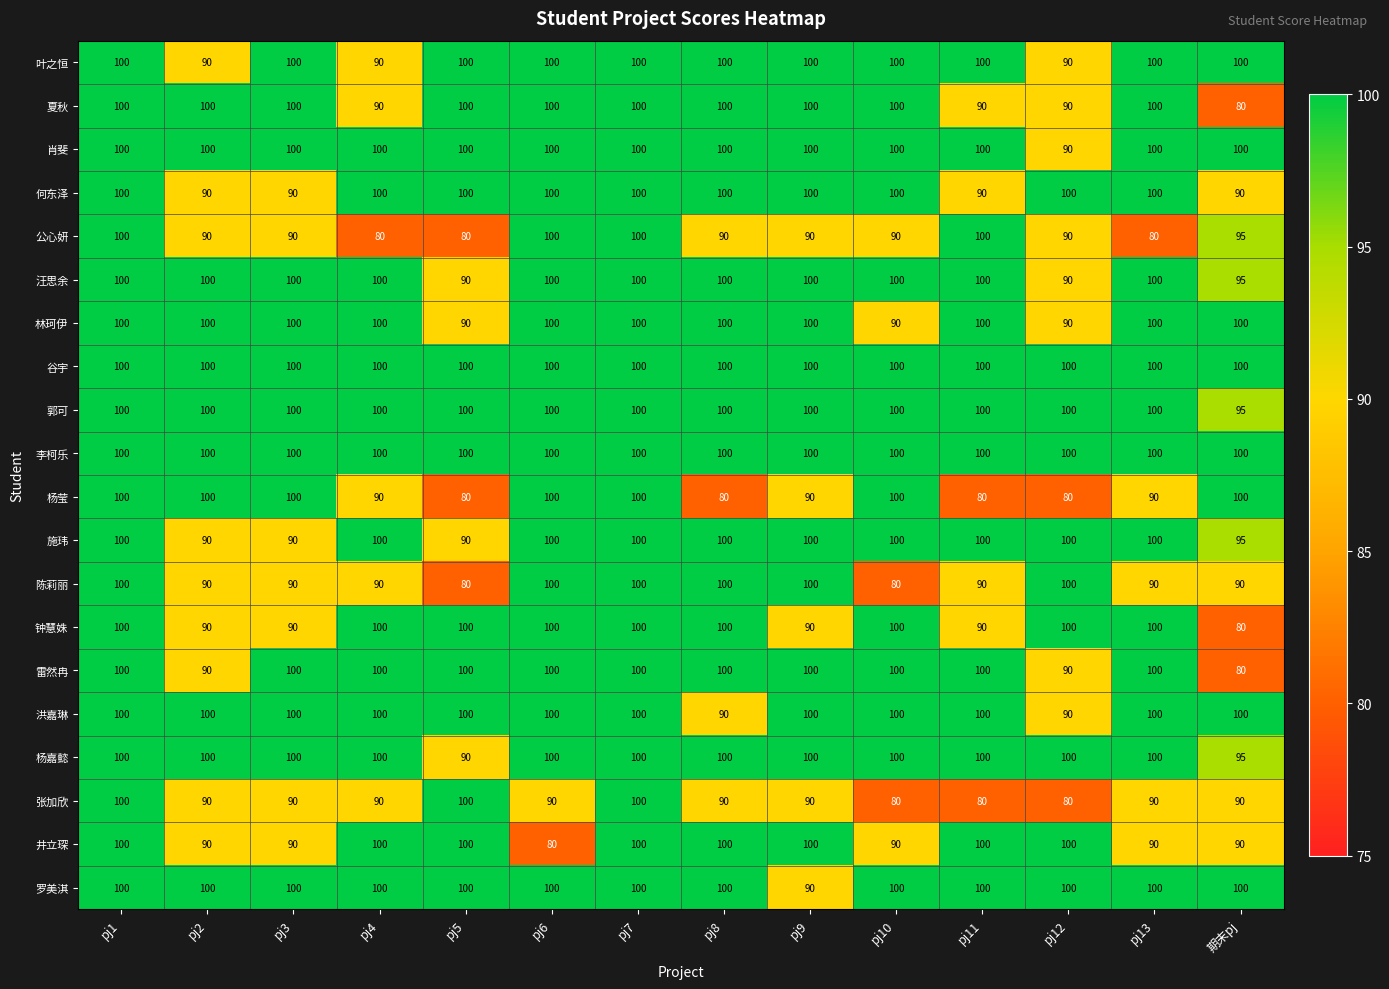

What is the difference between the maximum and minimum values in the 施玮 series?

10